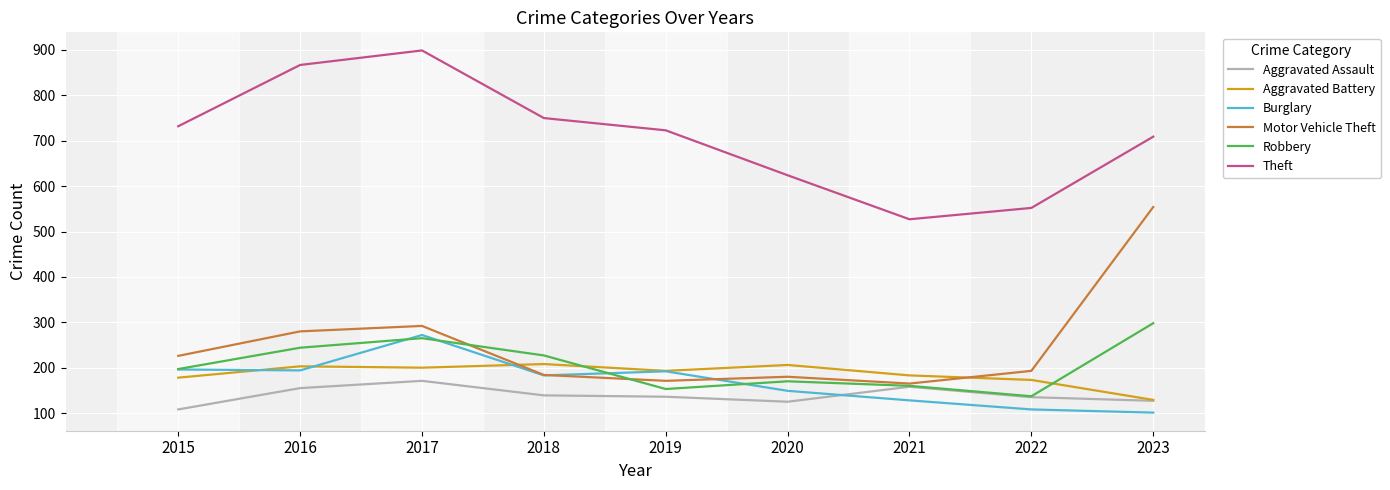

True or false: Aggravated Assault has more than 1 points higher than both neighbors.

True